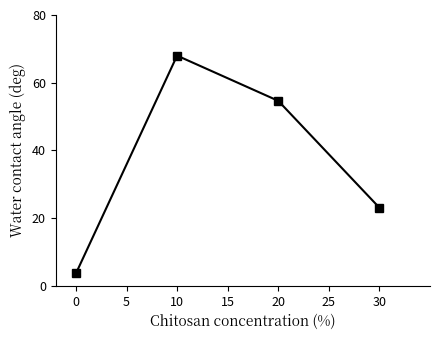

Read the value at 0.

3.6